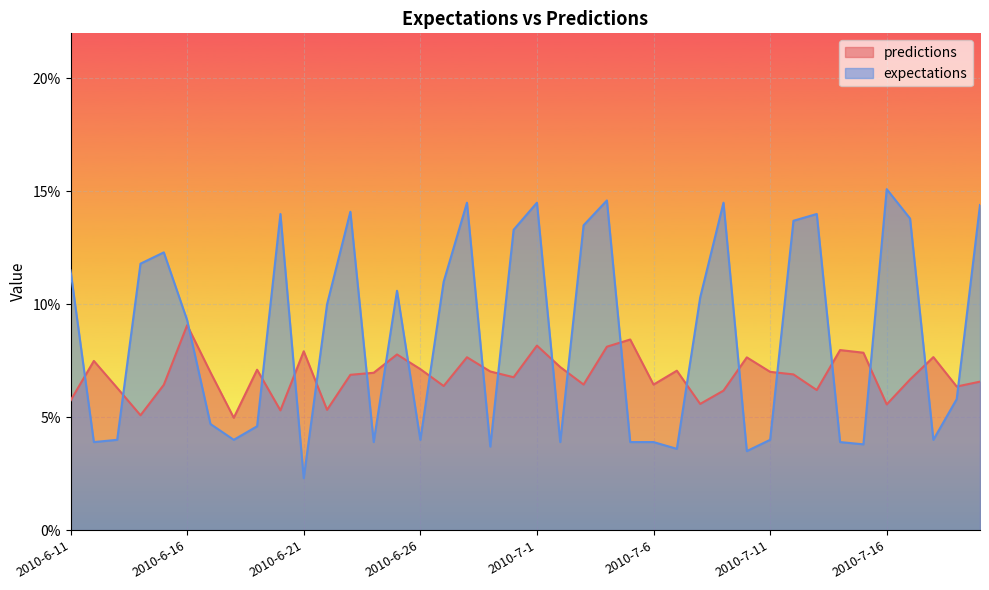

How many times do predictions and expectations cross each other?

22